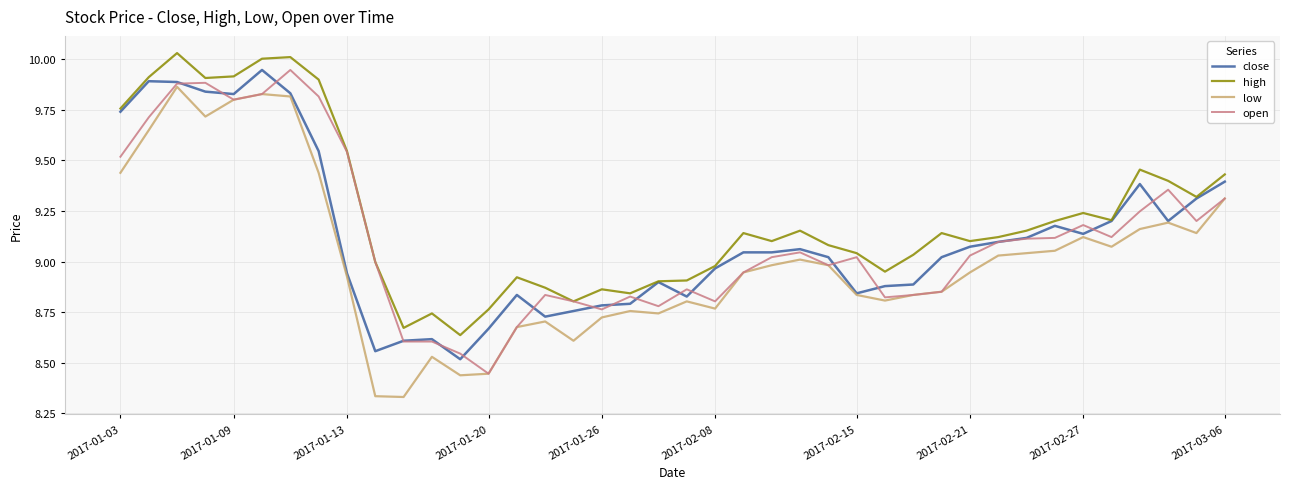

Which series has the largest total across all categories?

high